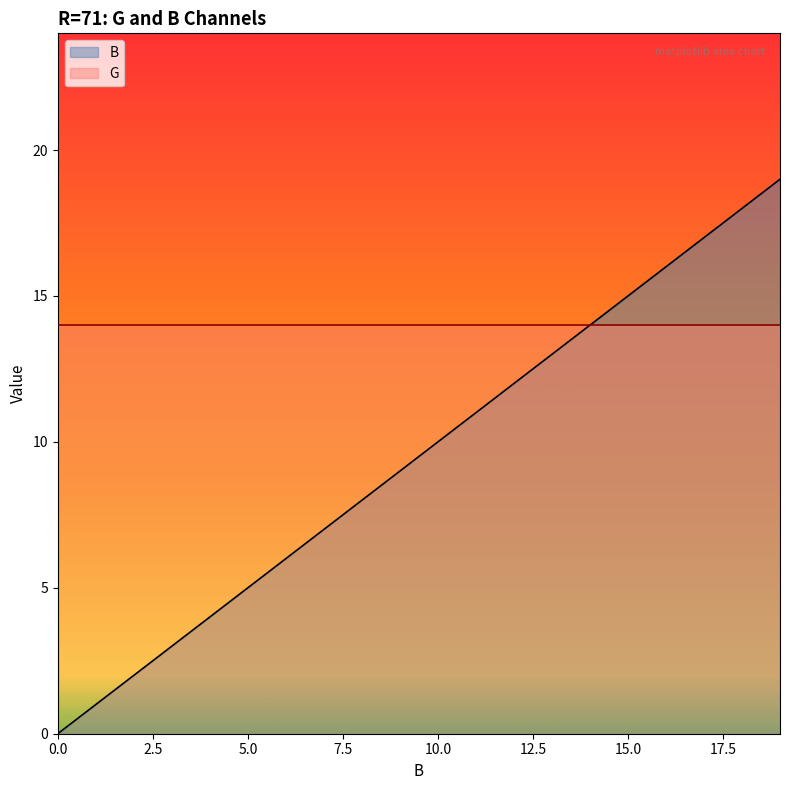

Rank the categories by value from highest to lowest.

19, 18, 17, 16, 15, 14, 13, 12, 11, 10, 9, 8, 7, 6, 5, 4, 3, 2, 1, 0